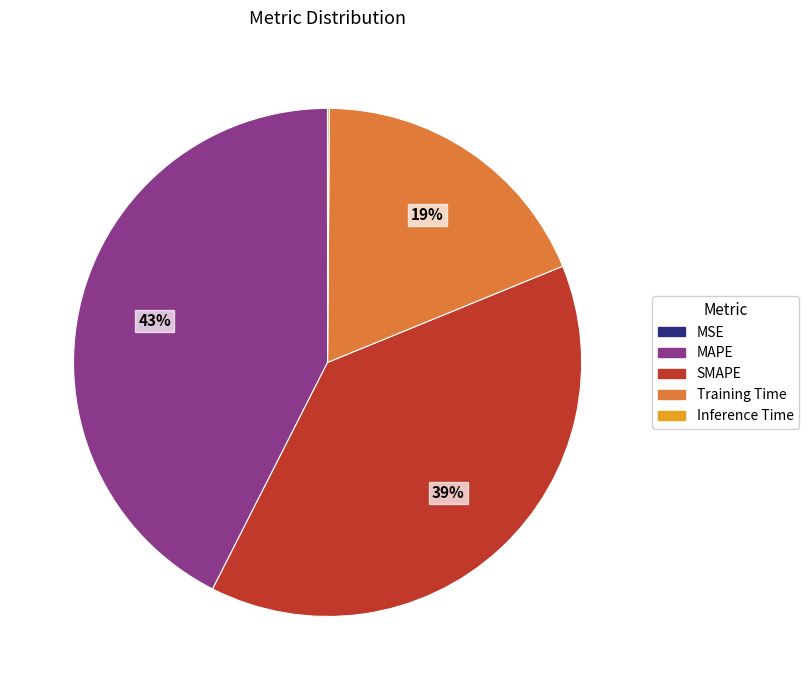

True or false: Training Time accounts for 19% of the total.

True